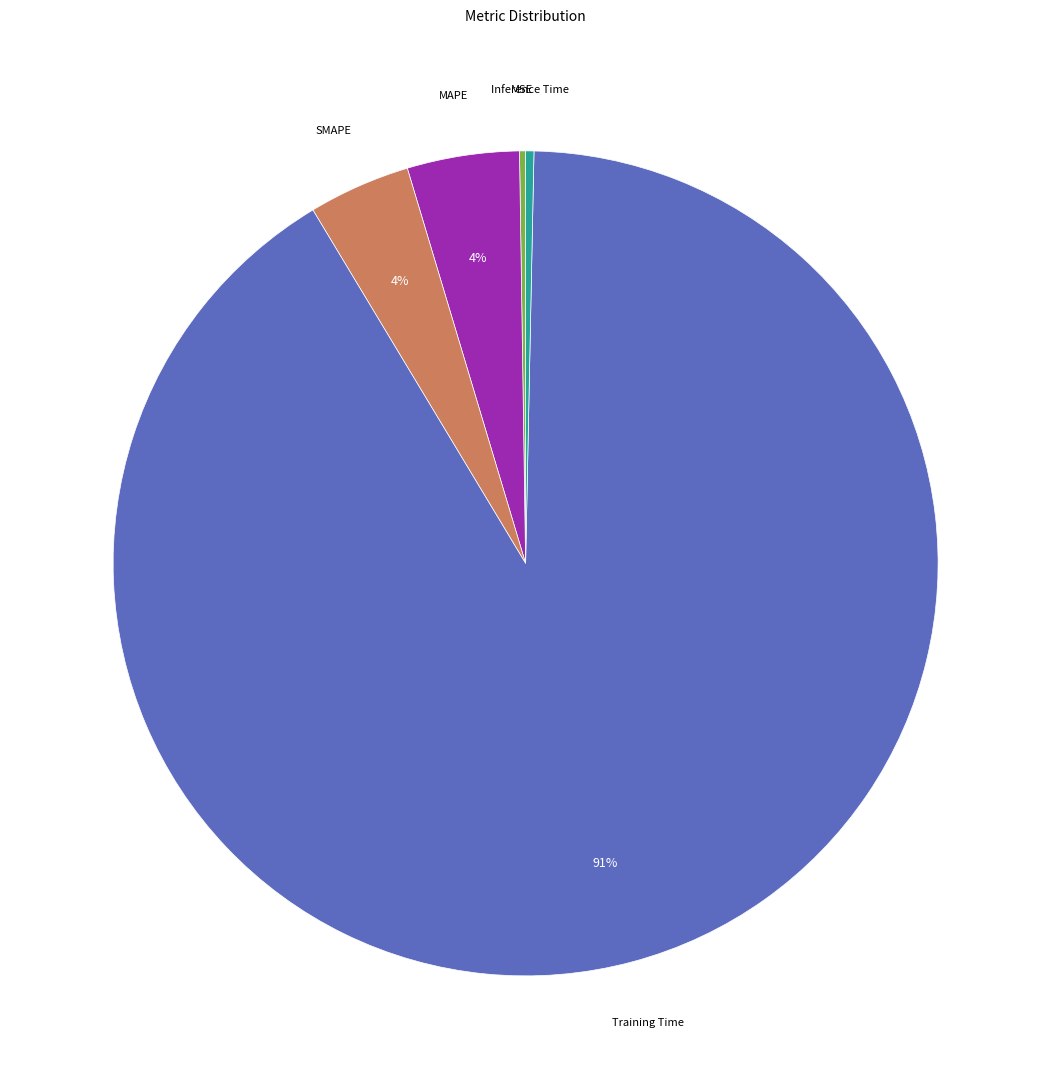

Is there any slice that represents more than half of the pie?

Yes